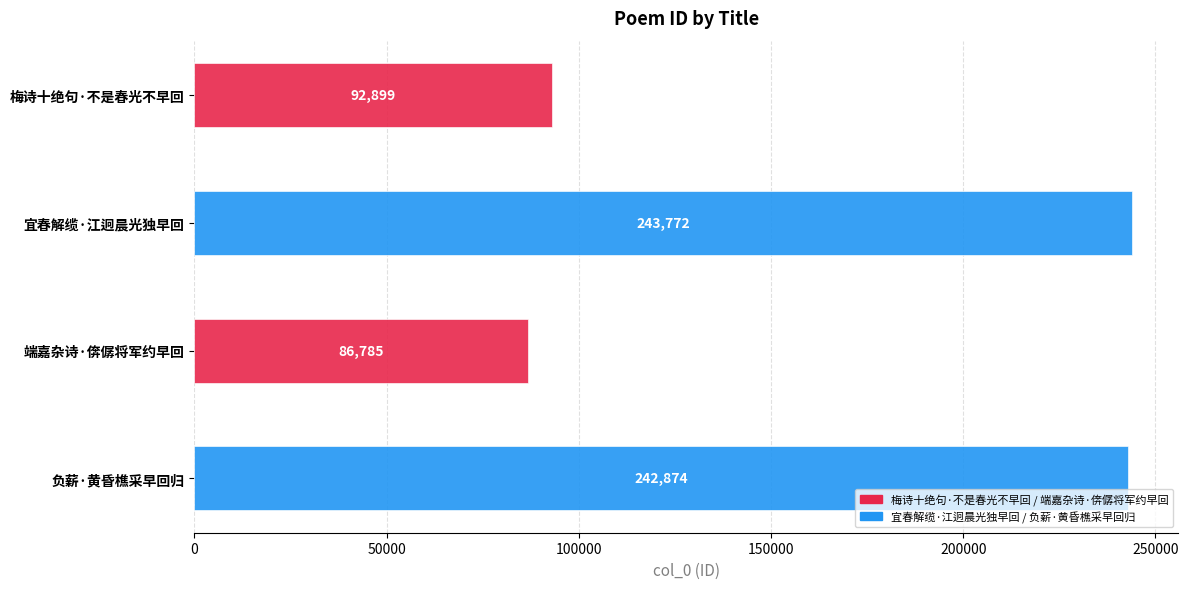

The value at 端嘉杂诗·倴僝将军约早回 is 33973. True or false?

False